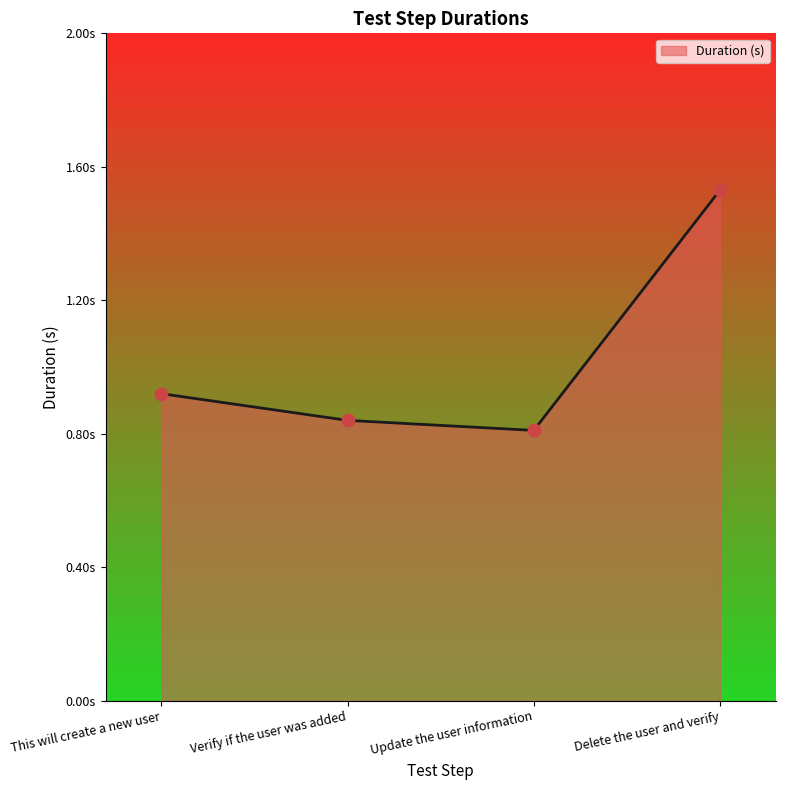

What is the change in value from Verify if the user was added to Delete the user and verify?

+0.7